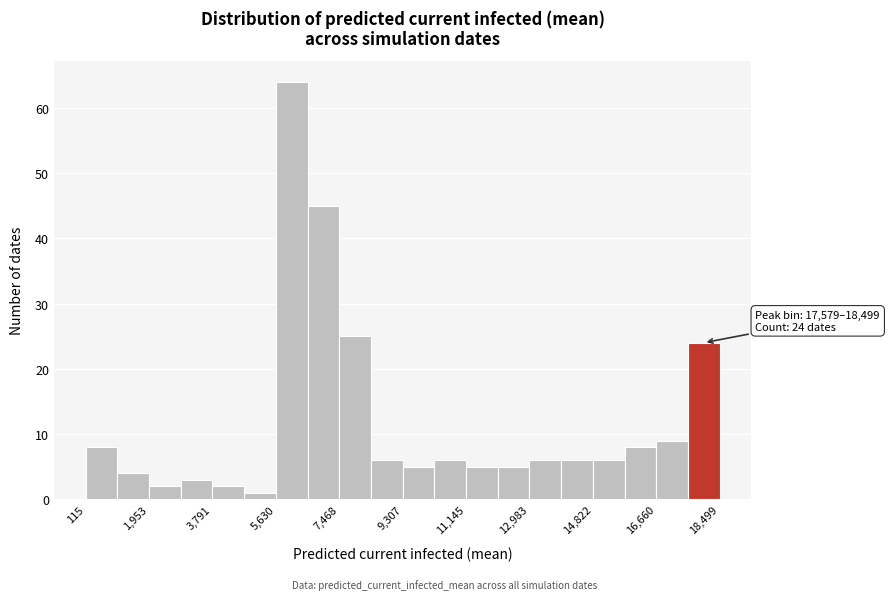

Over which range of the x-axis is the bar tallest?

5600 to 6600